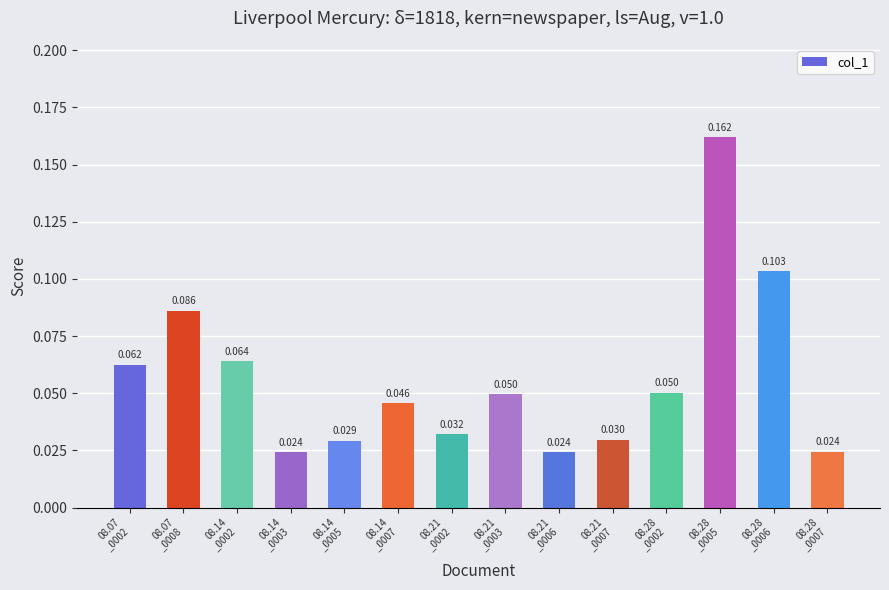

At which label is the value closest to 0?

08.14
_0003